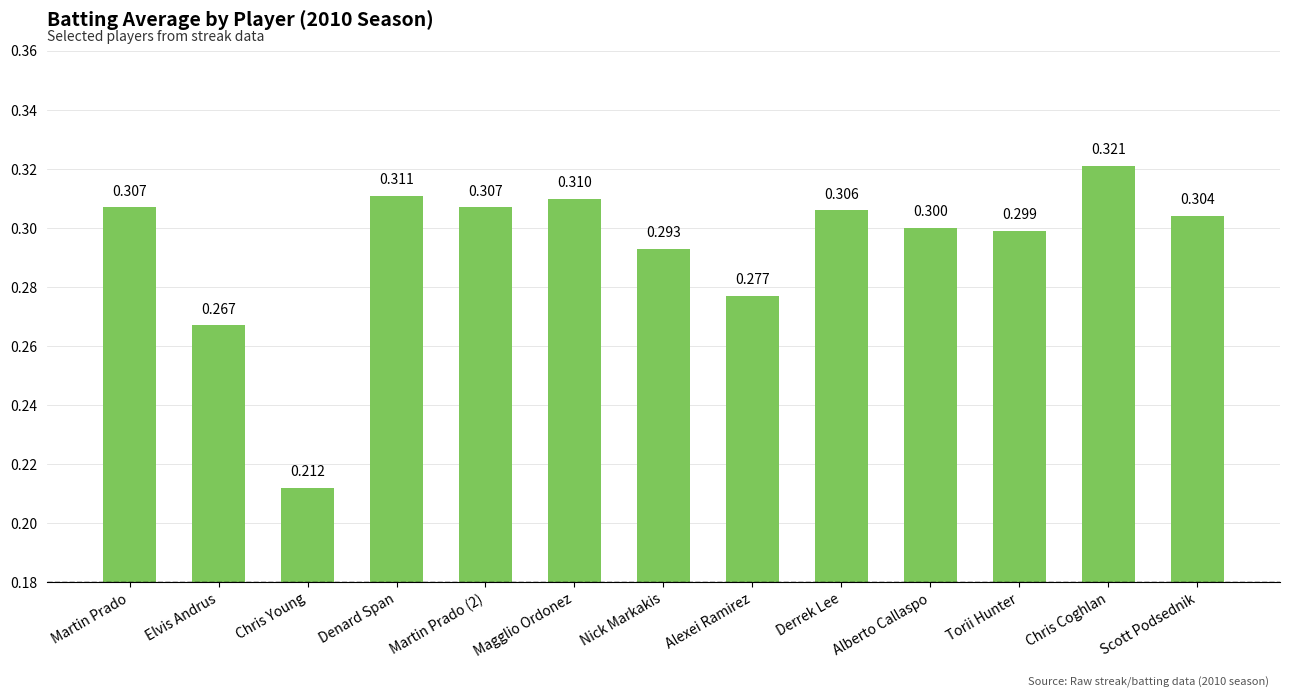

Which category has the lowest value across all series?

Chris Young